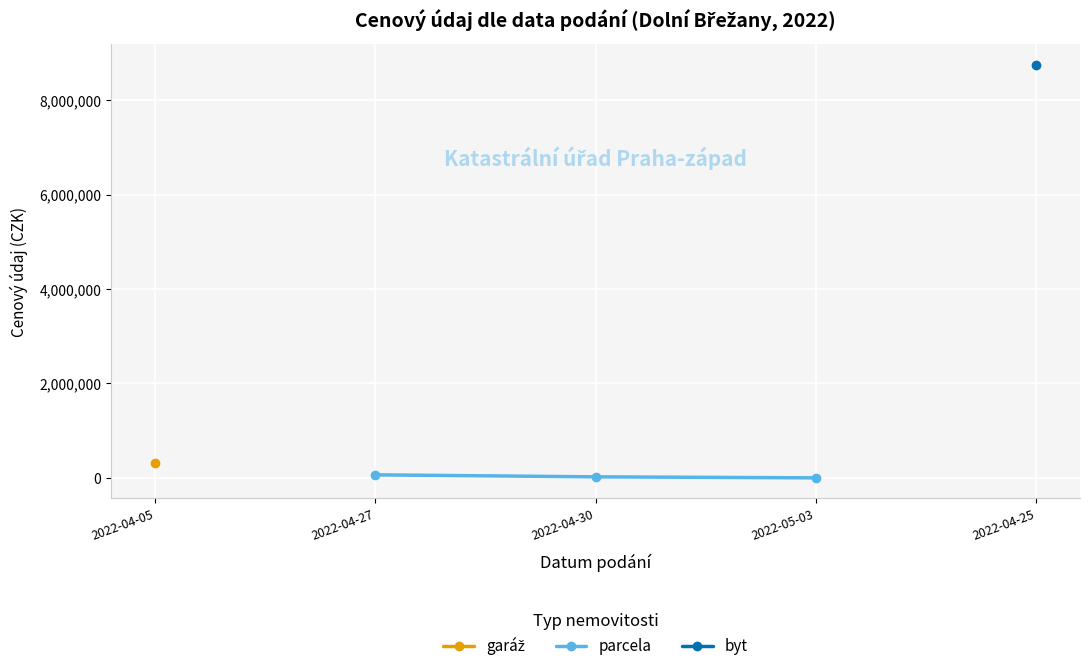

How many values are between 500 and 64600?

3